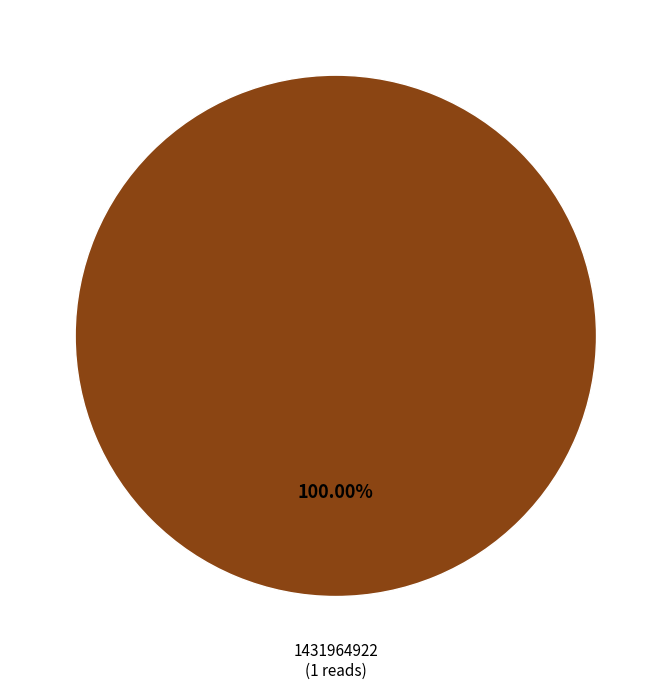

Is there a majority slice in this chart?

Yes